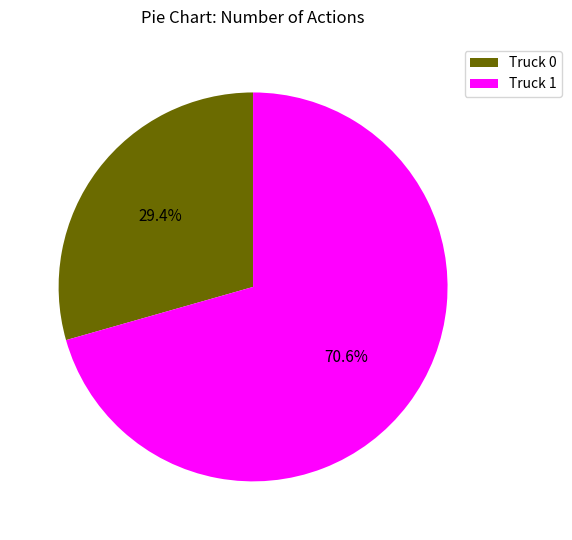

How many slices are in this pie chart?

2